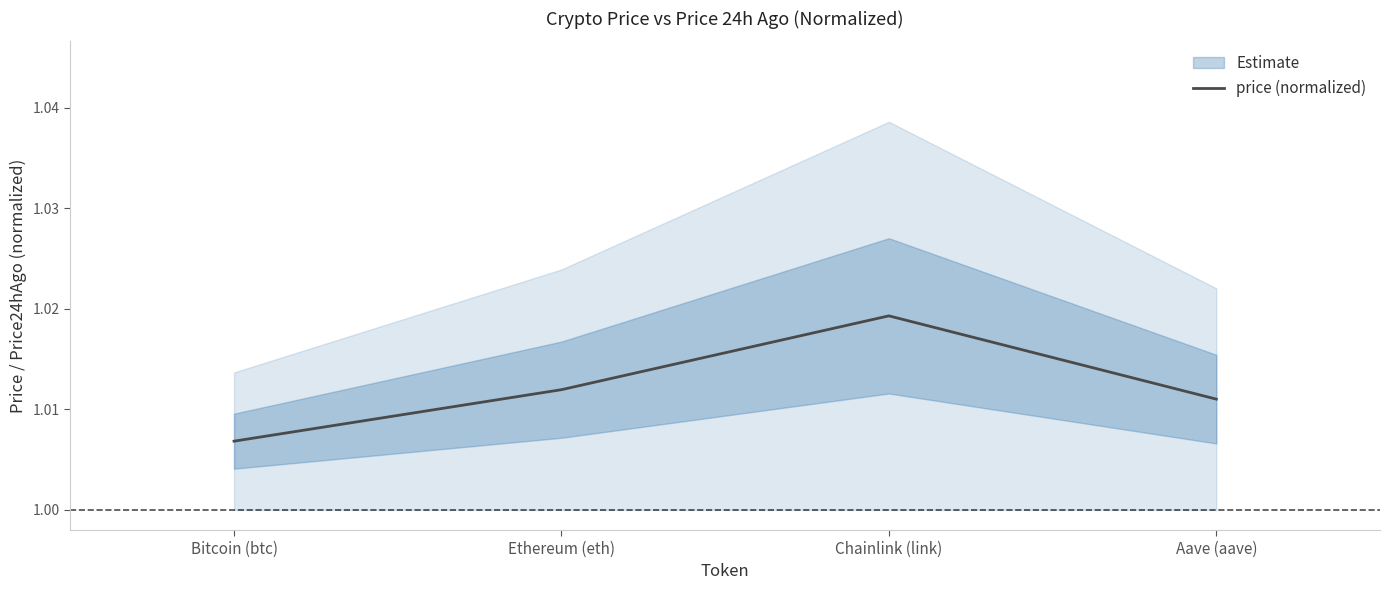

Where is the data nearest to the value 1?

Bitcoin (btc)